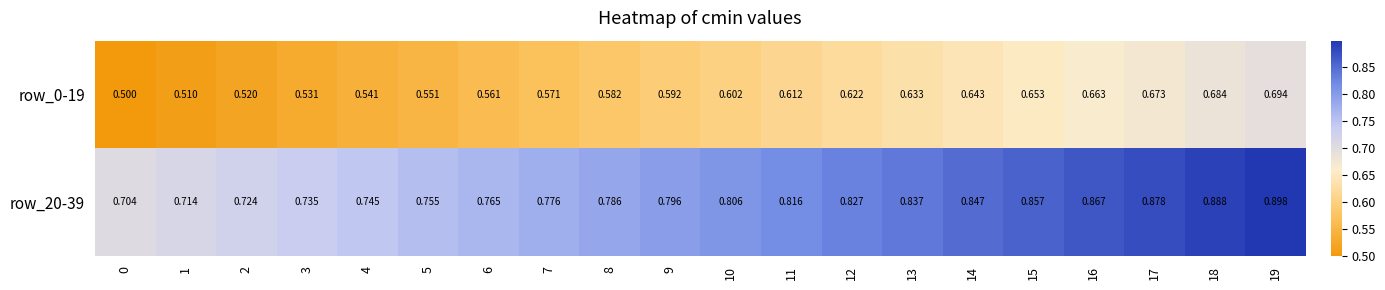

Between 12 and 13, which series saw the biggest shift?

row_0-19